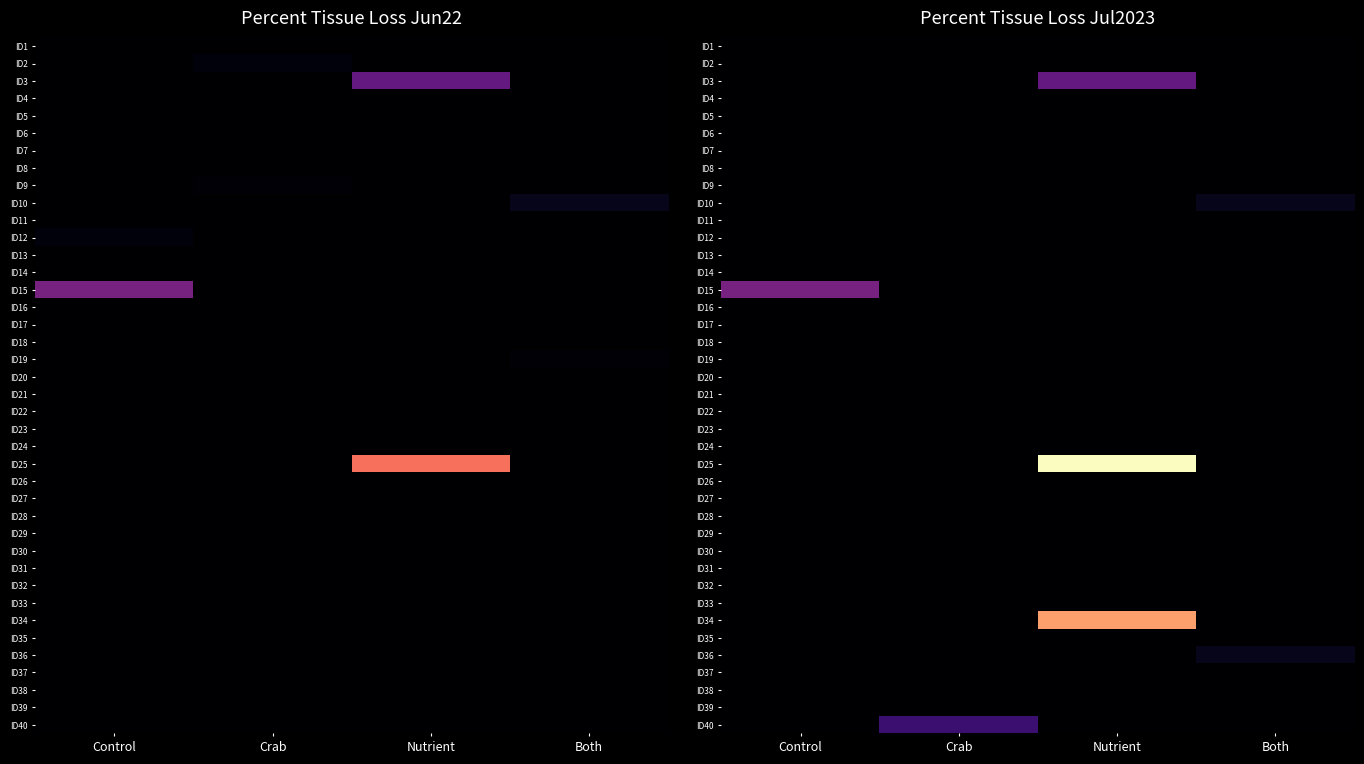

What is the greatest value displayed?

100